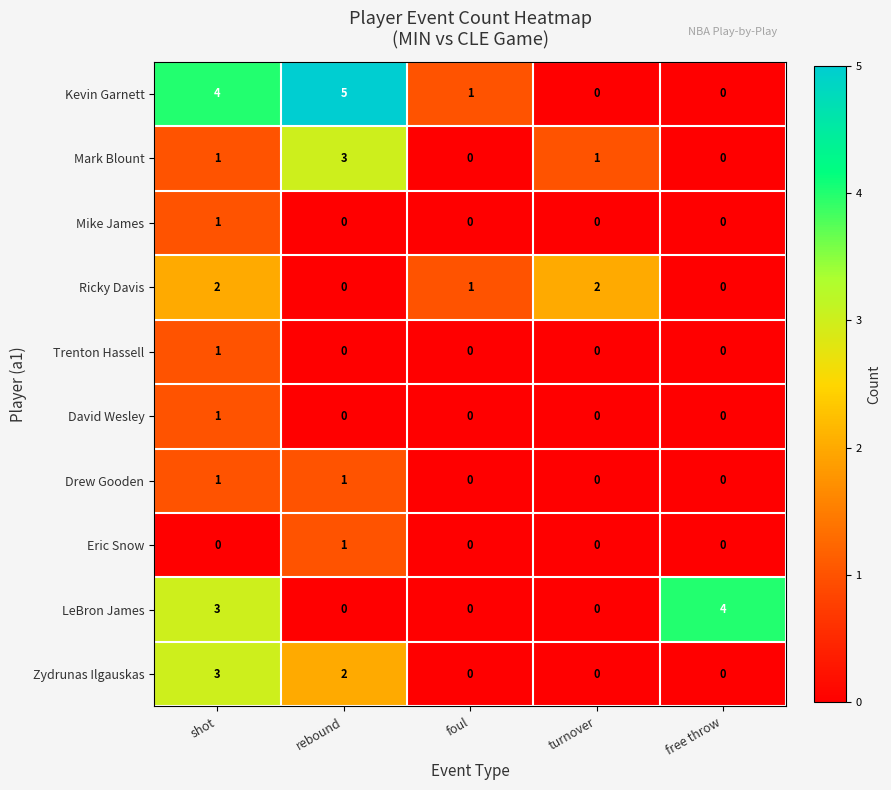

Is the value of Mark Blount at turnover greater than the value of David Wesley at free throw?

Yes